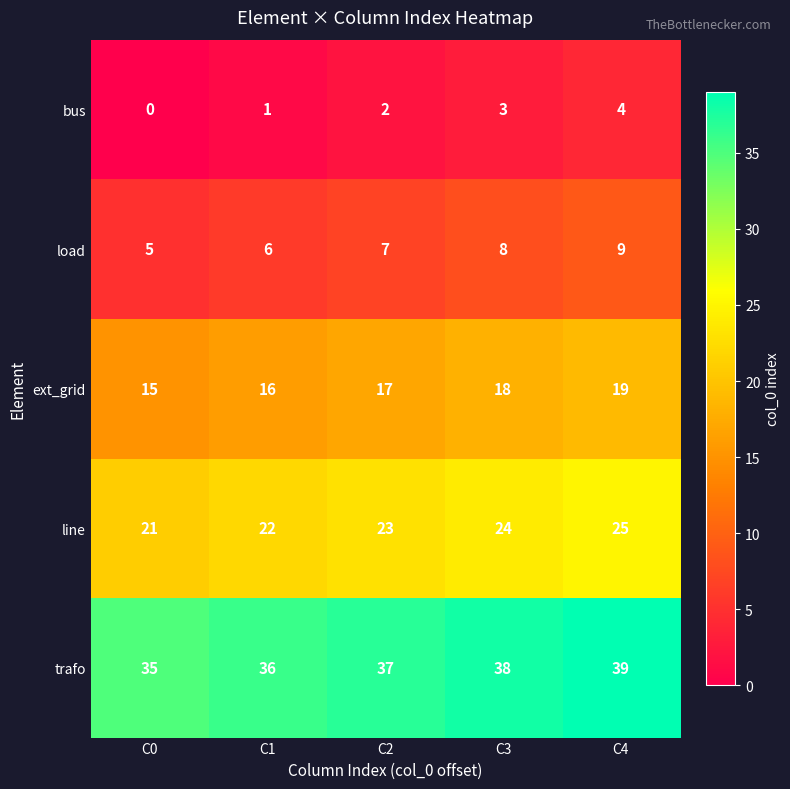

Reading left to right, list all the values displayed in this chart.

bus: C0=0	C1=1	C2=2	C3=3	C4=4
load: C0=5	C1=6	C2=7	C3=8	C4=9
ext_grid: C0=15	C1=16	C2=17	C3=18	C4=19
line: C0=21	C1=22	C2=23	C3=24	C4=25
trafo: C0=35	C1=36	C2=37	C3=38	C4=39